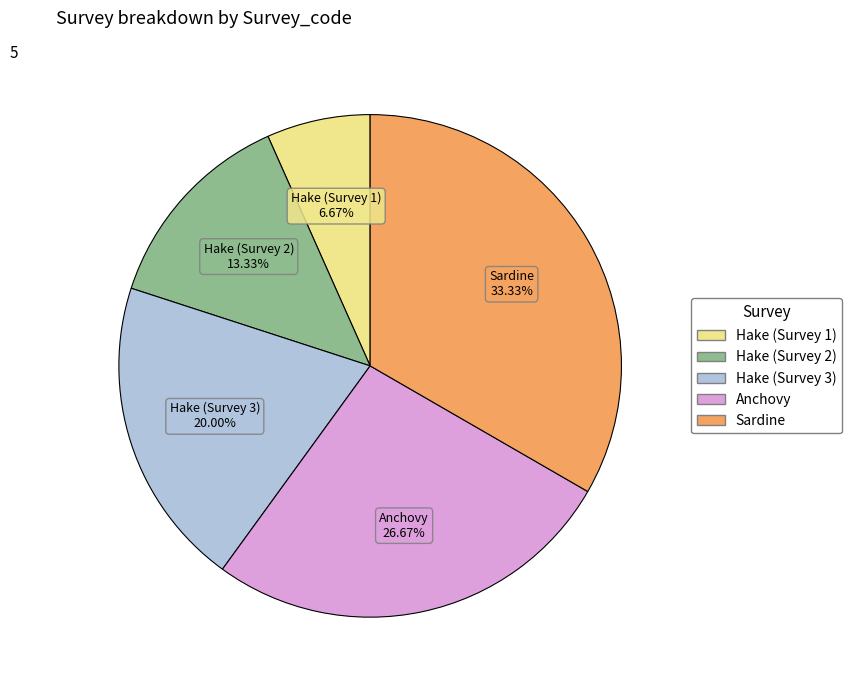

What is the ratio of the value at Hake (Survey 2) to the value at Sardine?

0.4